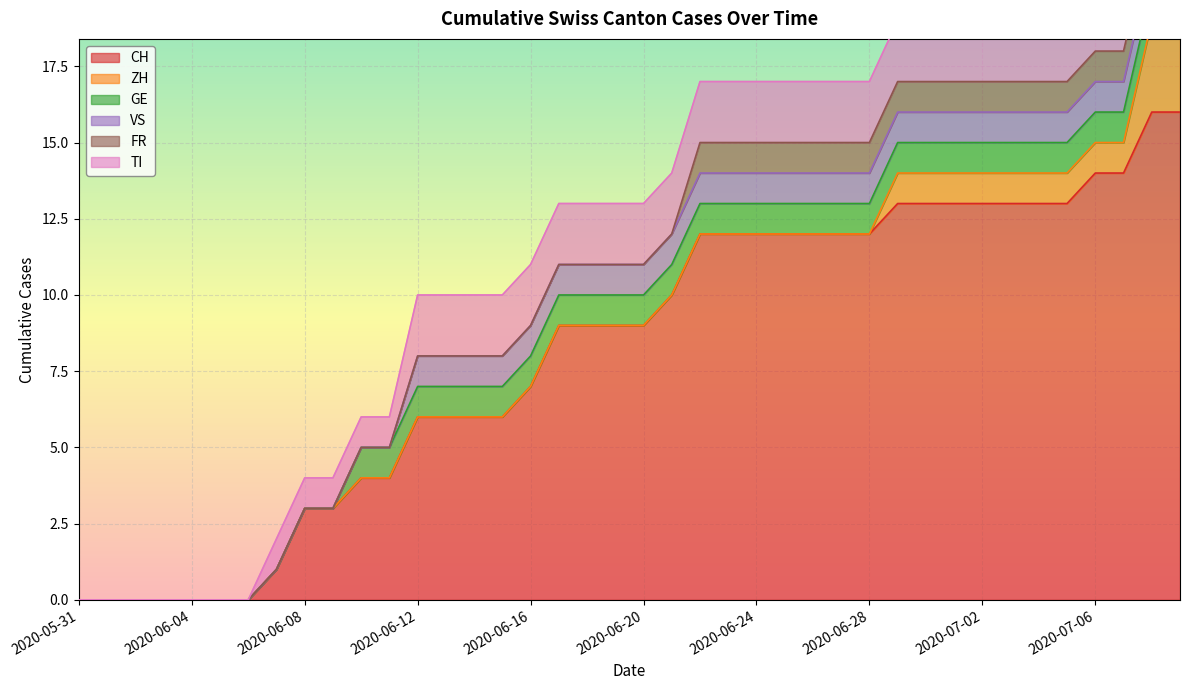

The CH series shows 14 at 2020-06-21. True or false?

False